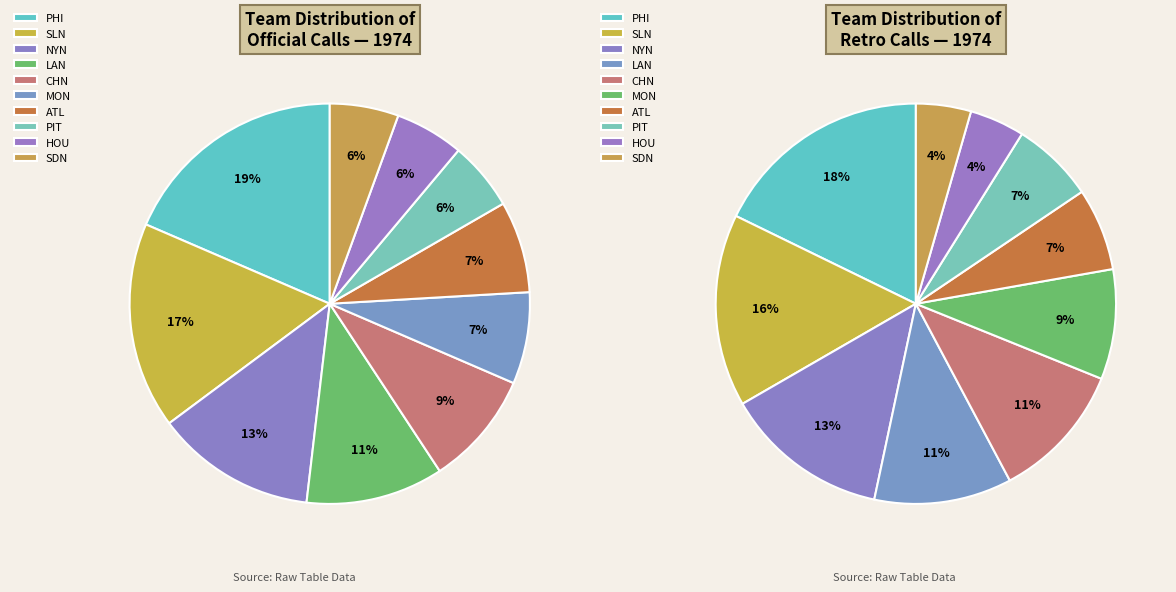

How many slices are in this pie chart?

10